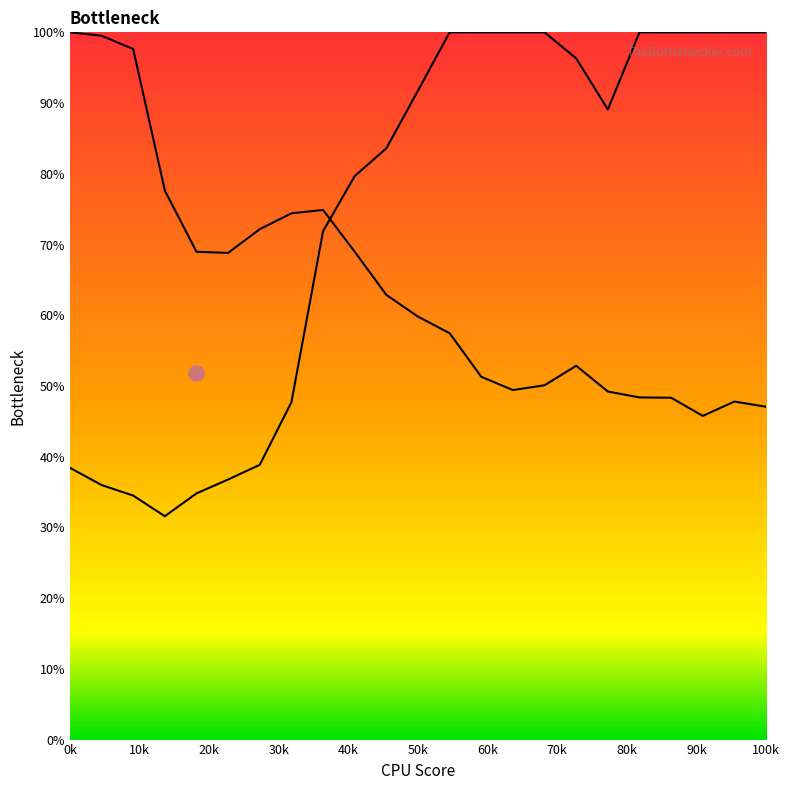

Is the value of Y1_line at 13 greater than the value of Y0_line at 16?

No